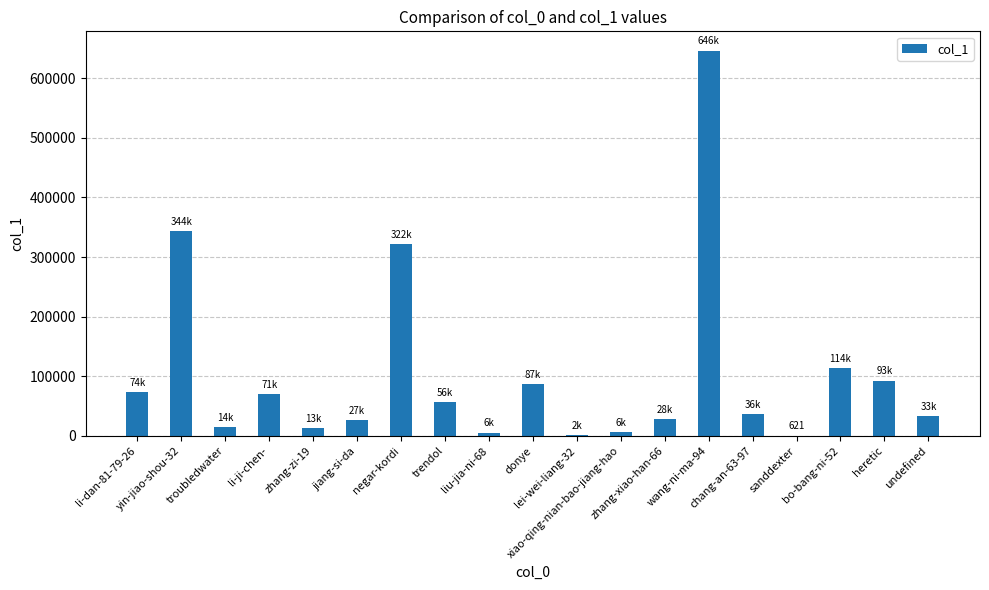

Where does the data first go above 36031?

li-dan-81-79-26